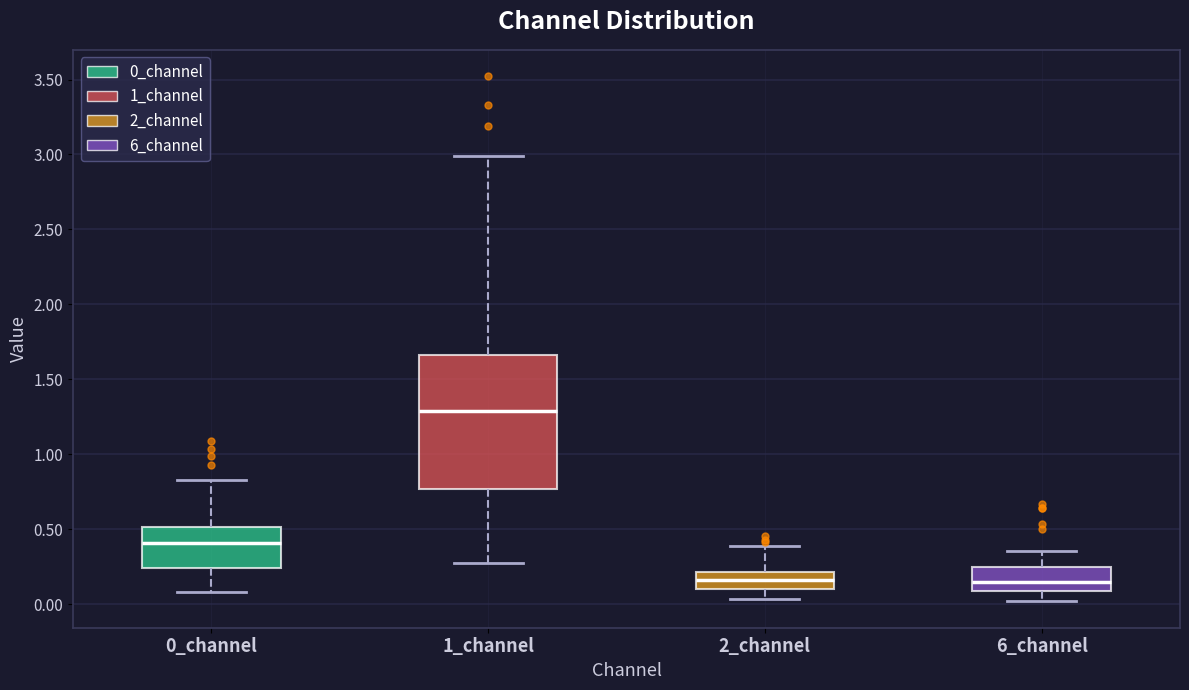

Reading left to right, read every box against the y-axis: the position of its median line, the range the box covers, and the ends of its whiskers. The values are not printed on the chart, so give them approximately, as read against the axis.

0_channel: median 0.40, box 0.25 to 0.50, whiskers 0.10 to 0.85
1_channel: median 1.30, box 0.75 to 1.65, whiskers 0.30 to 3.00
2_channel: median 0.15, box 0.10 to 0.20, whiskers 0.05 to 0.40
6_channel: median 0.15, box 0.10 to 0.25, whiskers 0.00 to 0.35